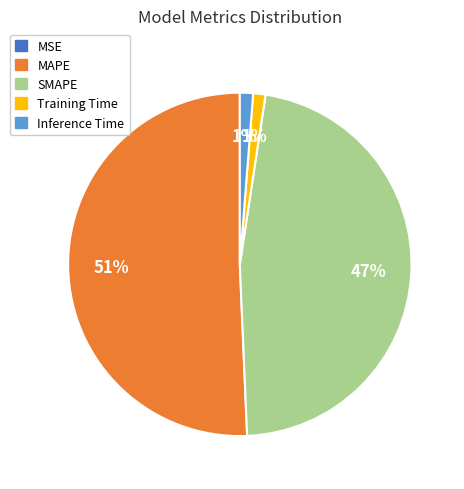

To the nearest percent, what is the average slice percentage?

20%